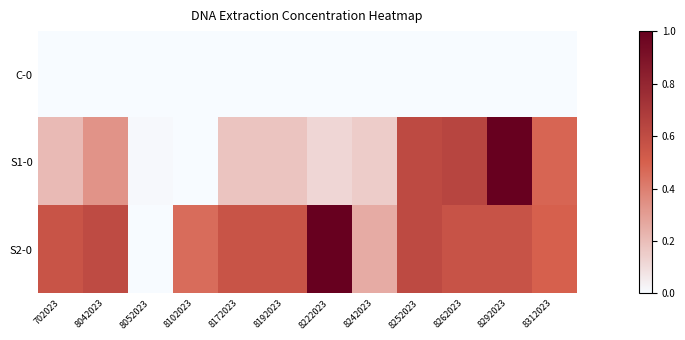

Rank the series by their average value, from highest to lowest.

S2-0, S1-0, C-0